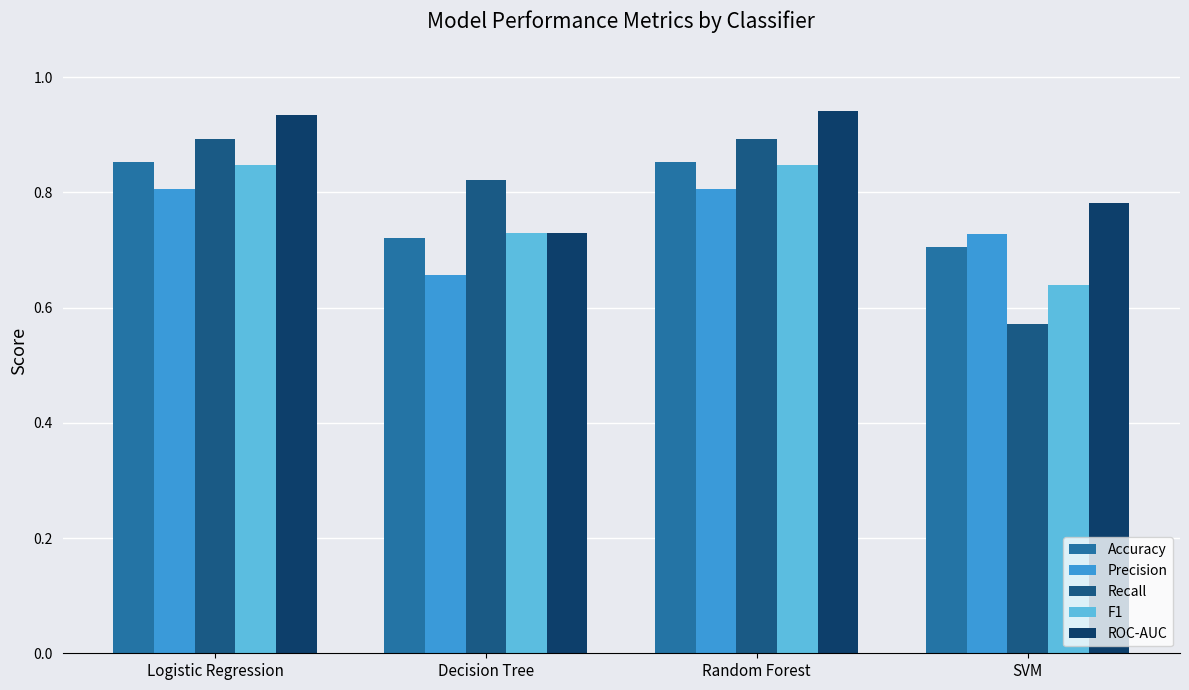

What is the label of the 1st bar from the left?

Logistic Regression